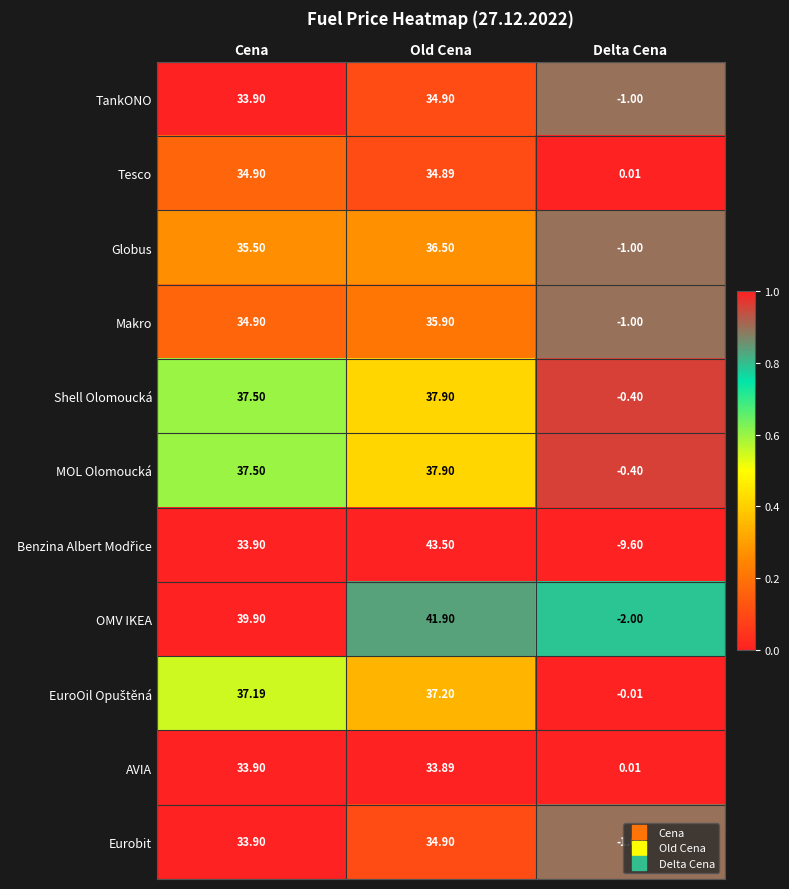

At which category is the sum across all series the highest?

Old Cena